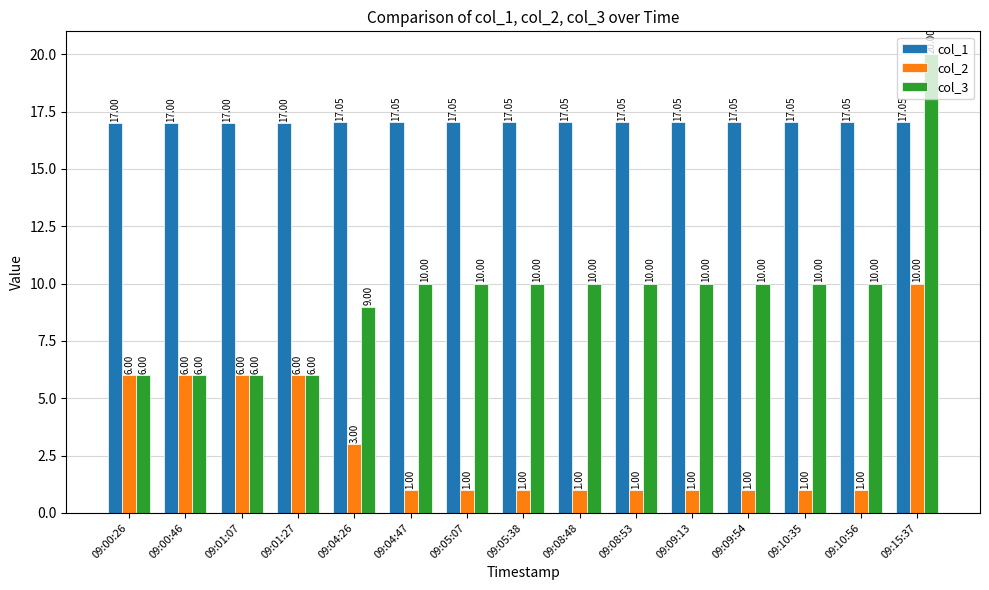

At which label does col_2 reach its peak?

09:15:37